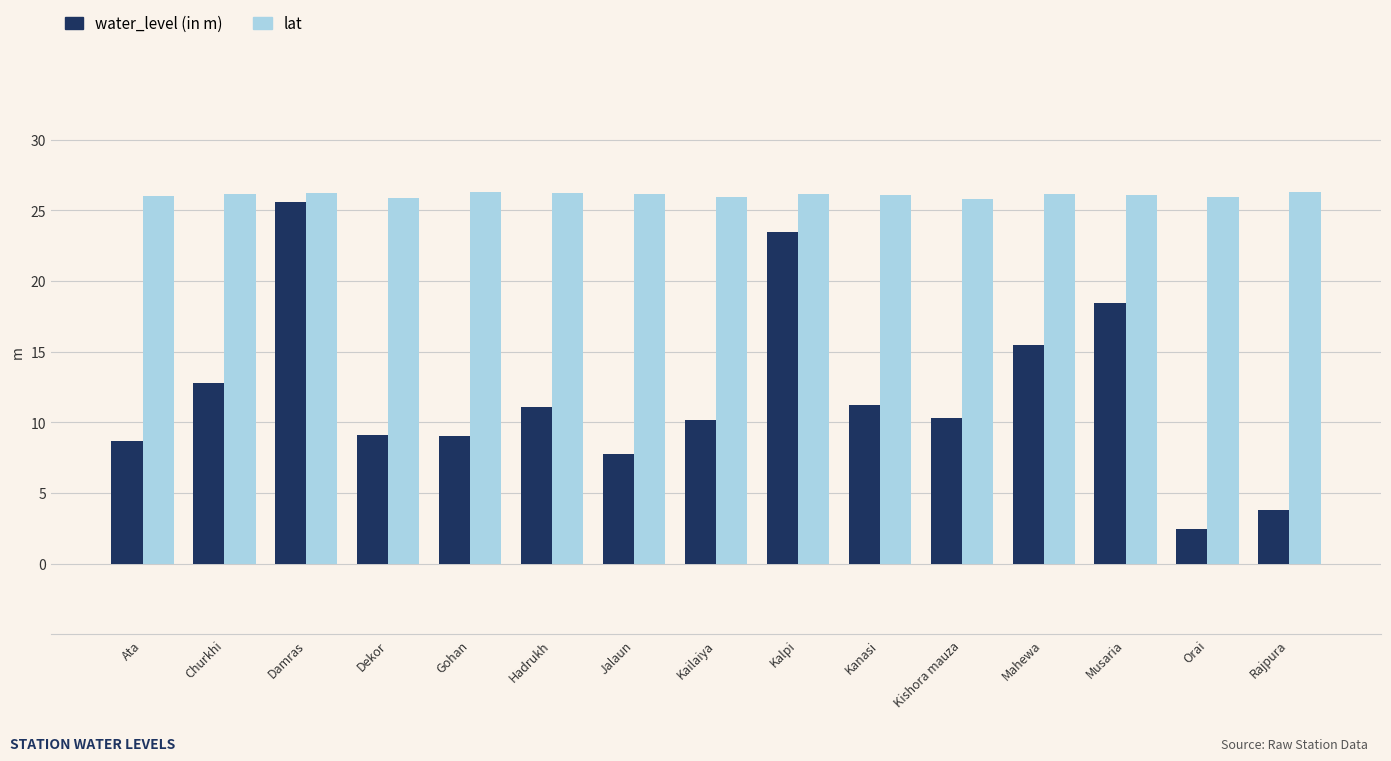

The lat series shows 45.5 at Orai. True or false?

False